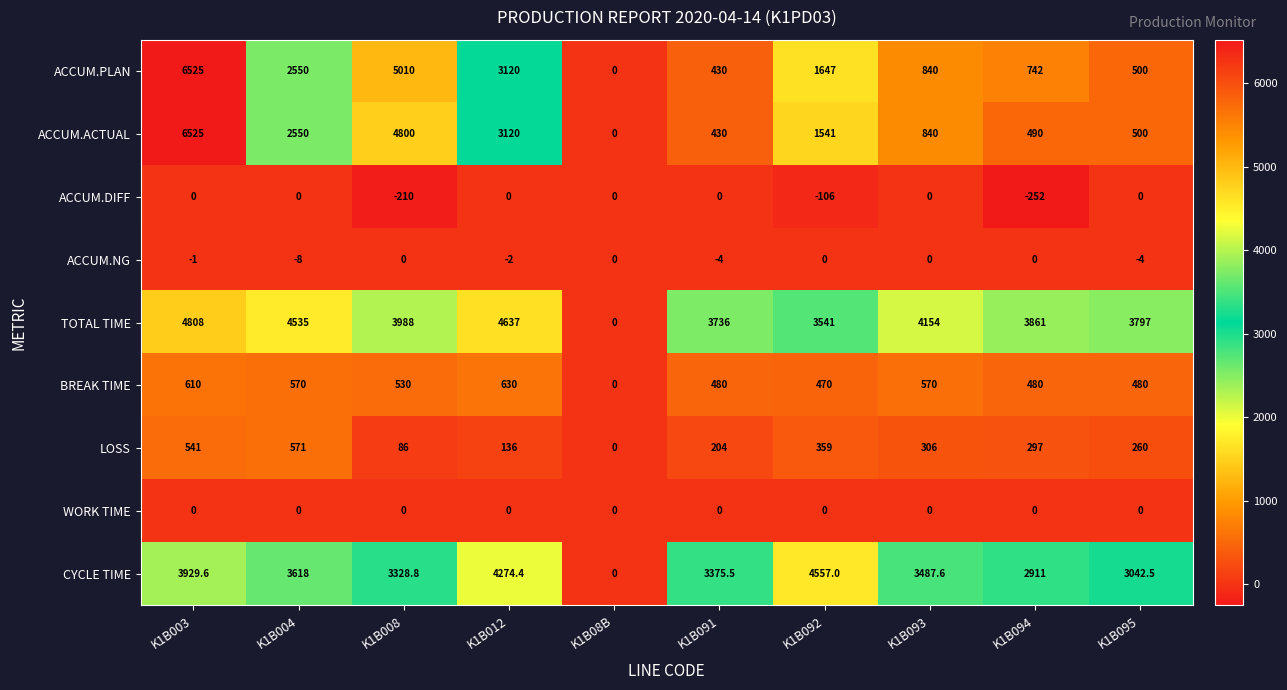

Which label corresponds to the largest value in the chart?

K1B003